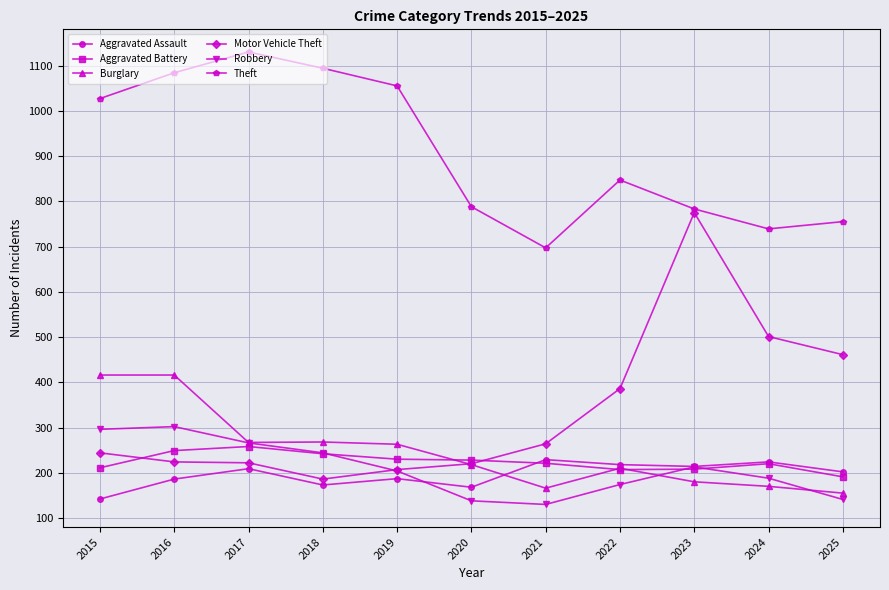

Which series has the largest range (max minus min)?

Motor Vehicle Theft